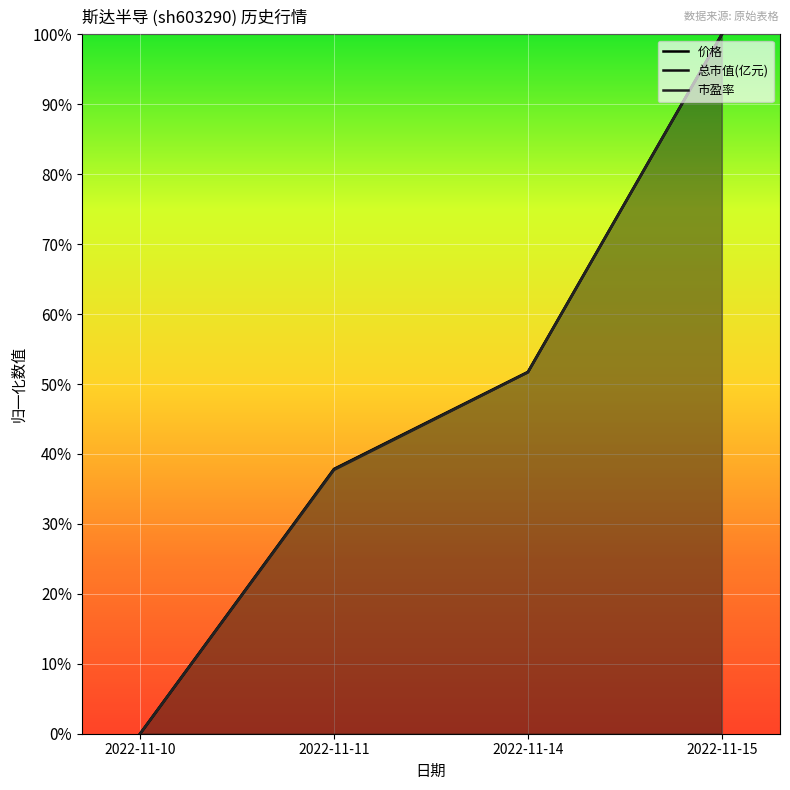

At which category is the sum across all series the highest?

2022-11-15